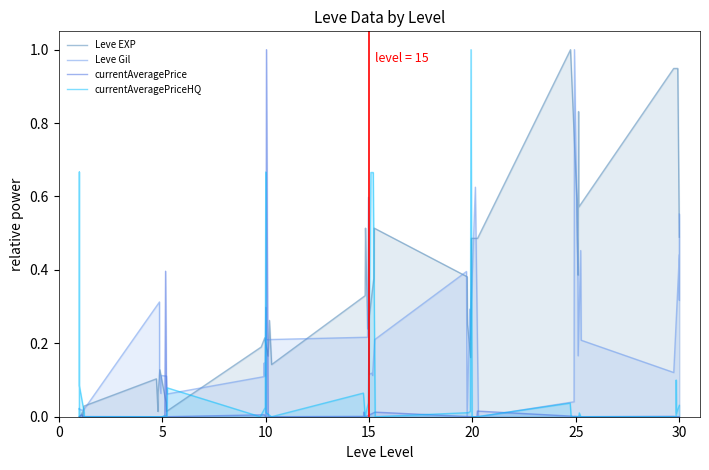

What is the highest value of the currentAveragePrice series?

1.0